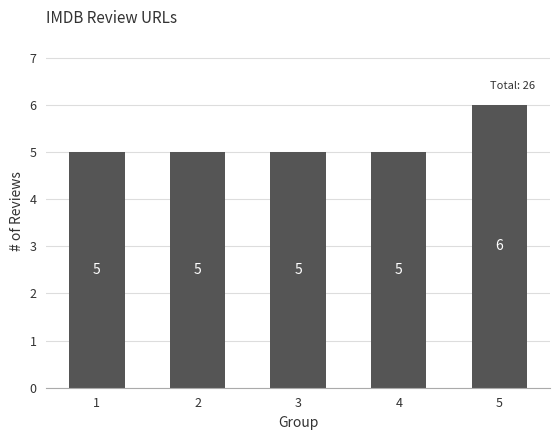

Reading left to right, list all the values displayed in this chart.

1=5	2=5	3=5	4=5	5=6